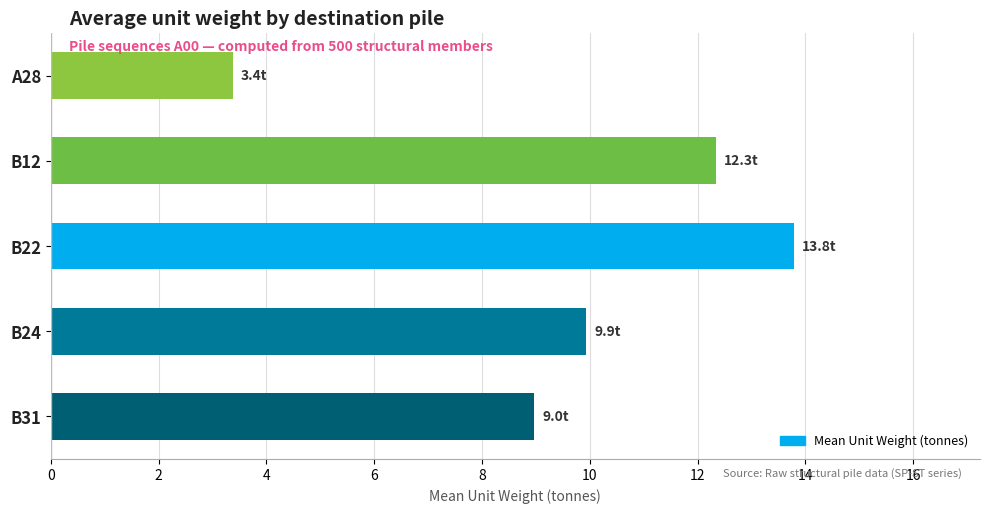

List the labels in order of value, largest first.

B22, B12, B24, B31, A28